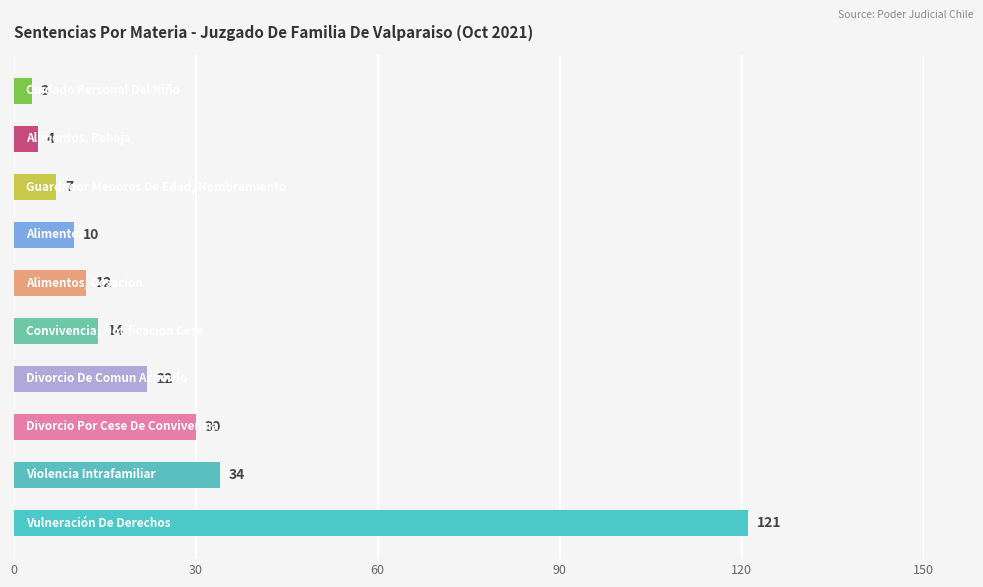

What is the sum of all values?

257